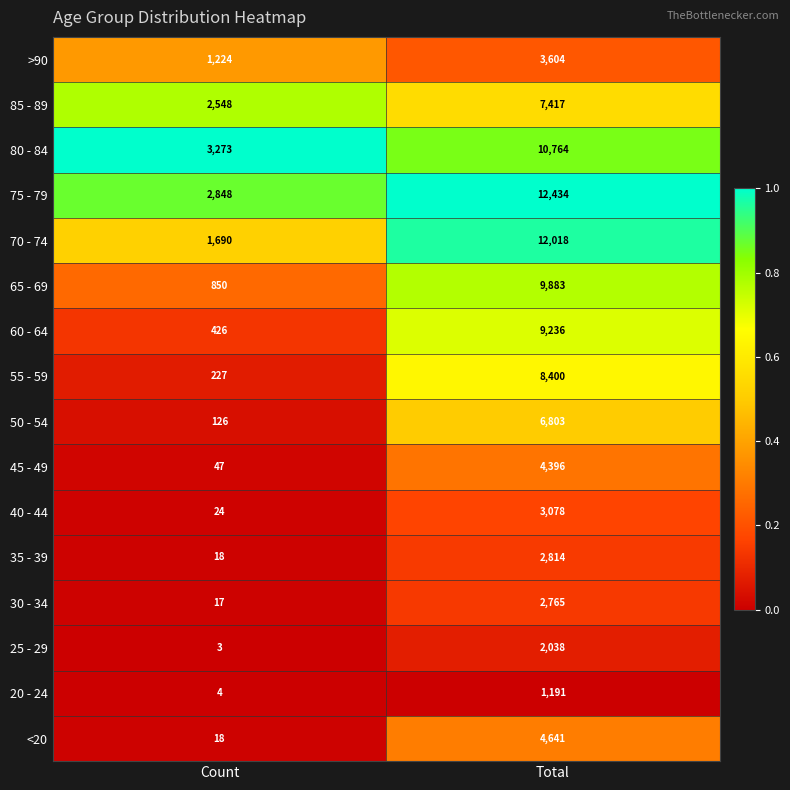

What is the sum of all 85 - 89 values?

9965